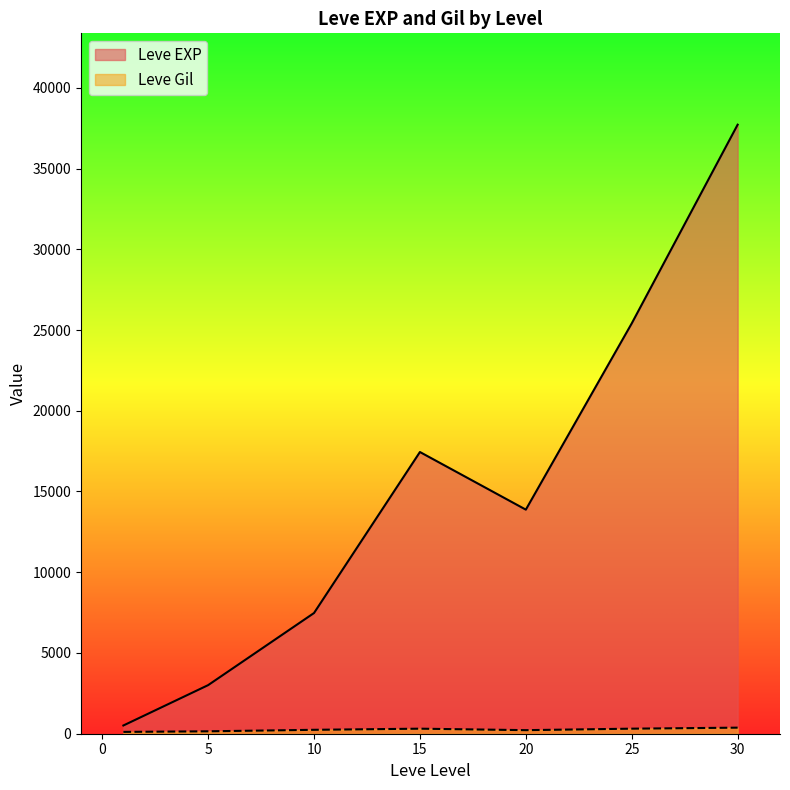

What is the difference between the maximum and second lowest values in the Leve EXP series?

34706.7